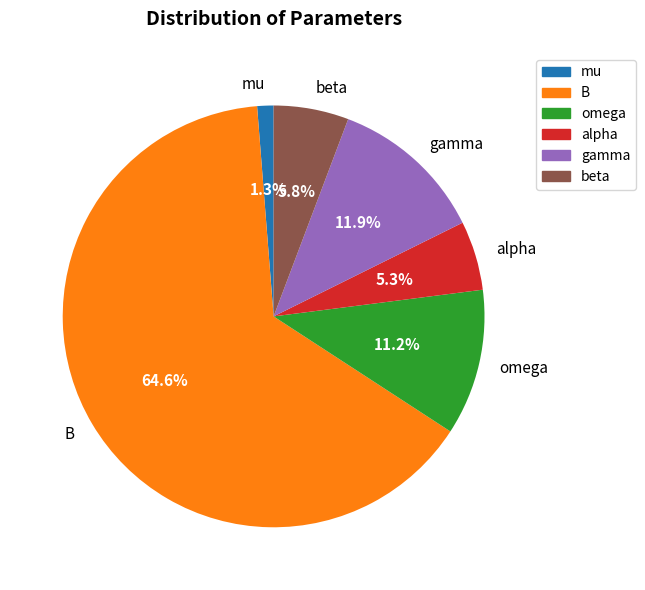

Is it true that alpha is 17% of the pie?

False